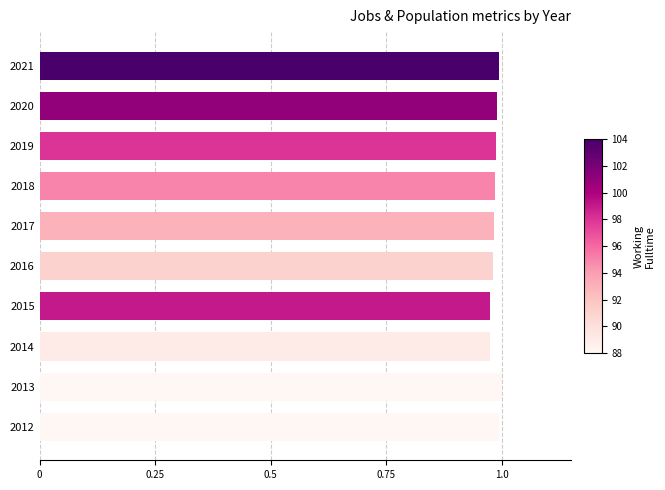

What is the sum of all values?

9.9